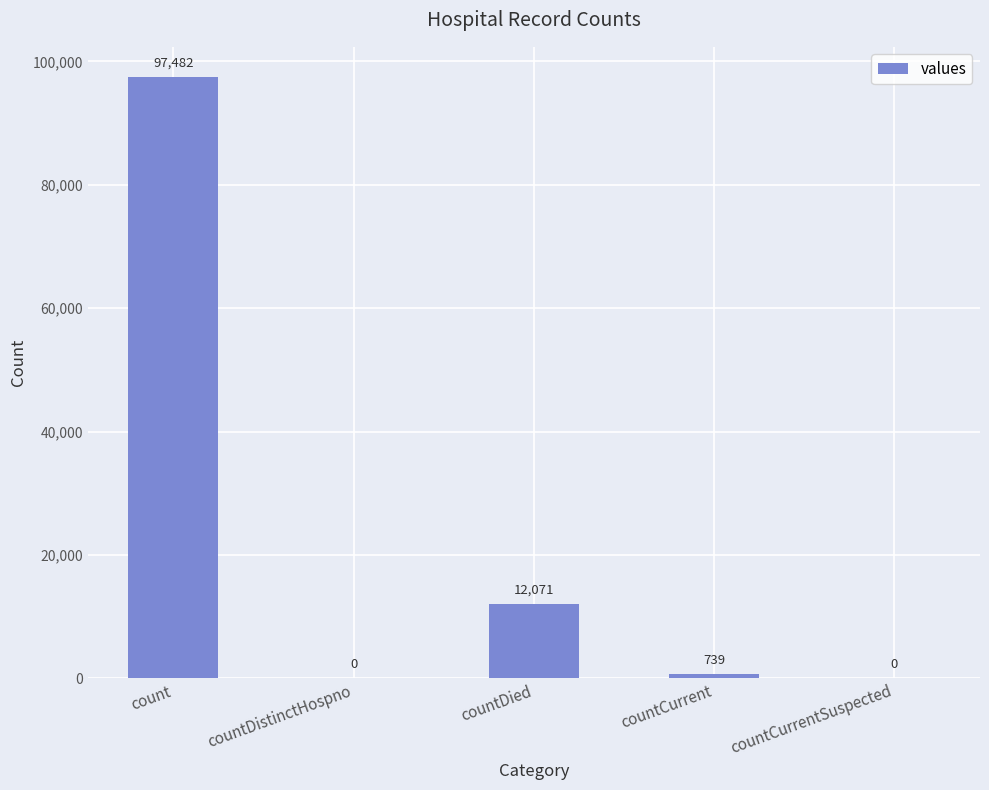

What is the greatest value displayed?

97482